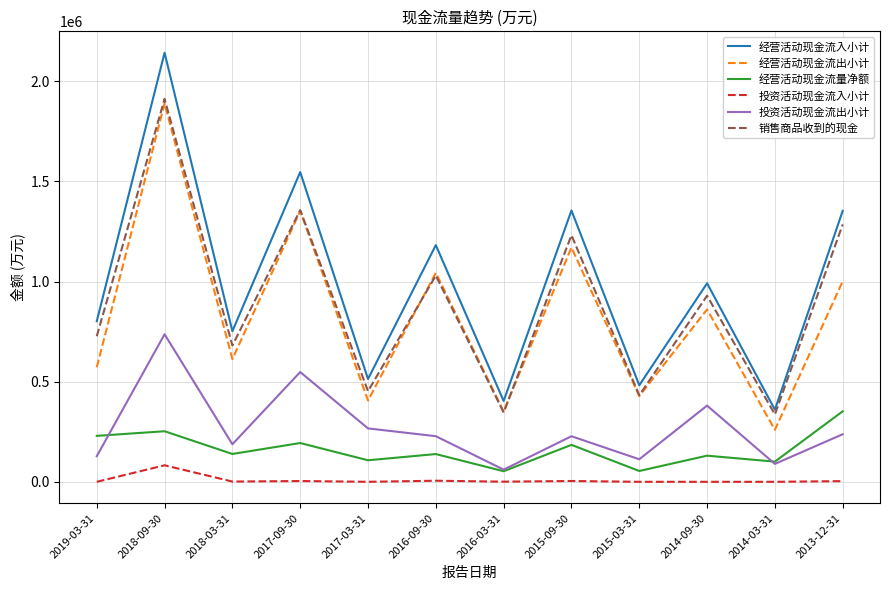

True or false: 投资活动现金流出小计 and 投资活动现金流入小计 cross at least once.

False